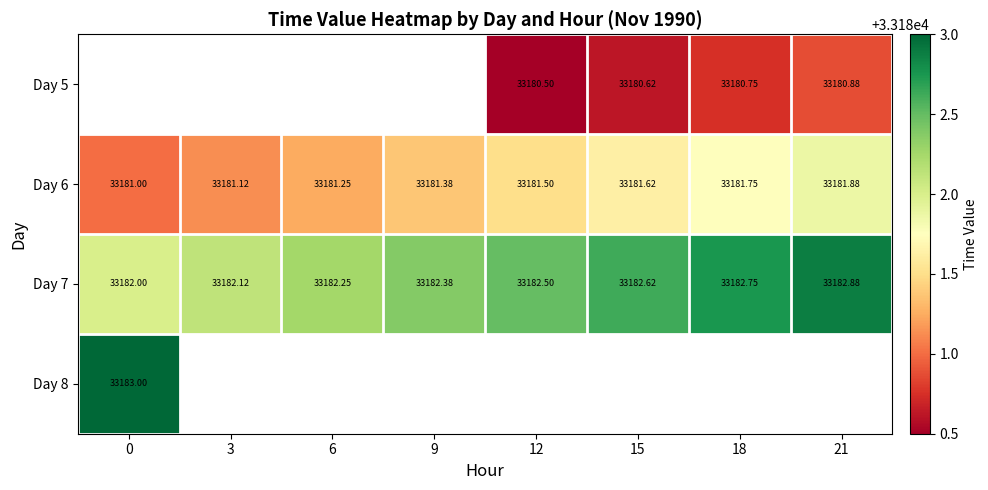

Which label corresponds to the smallest value in the chart?

12